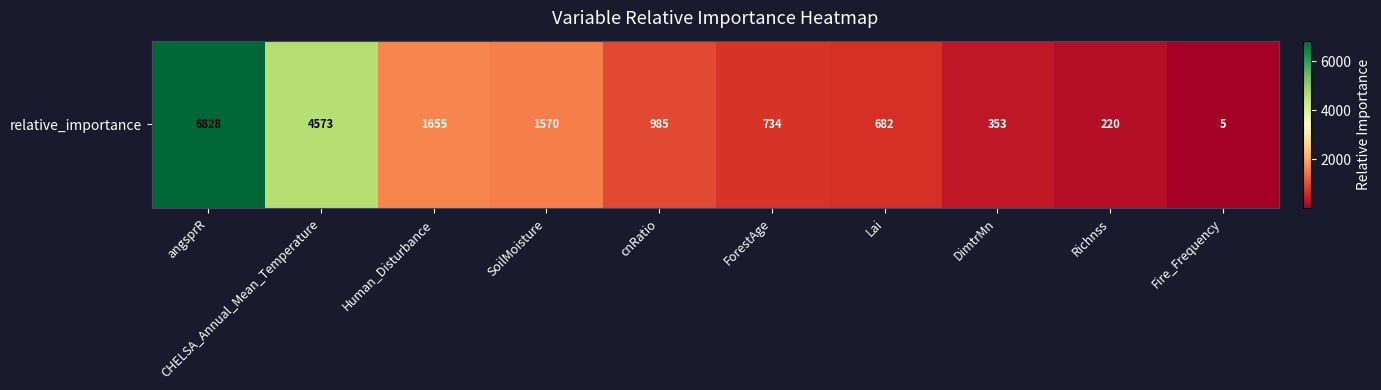

Read the value at ForestAge.

734.0